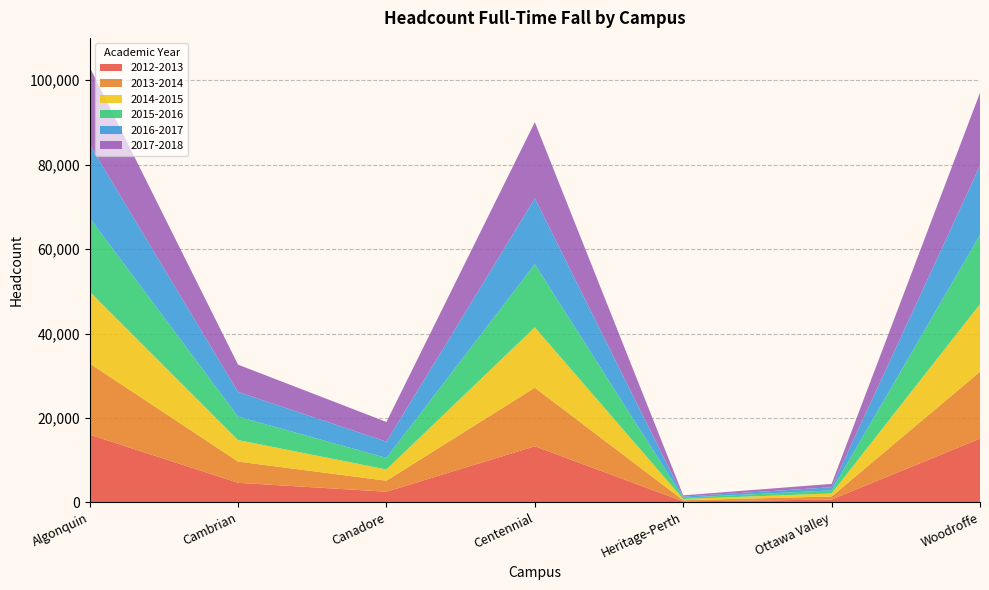

Reading right to left, list all the values displayed in this chart.

2012-2013: Woodroffe=15122	Ottawa Valley=695	Heritage-Perth=251	Centennial=13316	Canadore=2552	Cambrian=4659	Algonquin=16068
2013-2014: Woodroffe=15837	Ottawa Valley=723	Heritage-Perth=284	Centennial=13859	Canadore=2605	Cambrian=5032	Algonquin=16844
2014-2015: Woodroffe=16012	Ottawa Valley=728	Heritage-Perth=285	Centennial=14293	Canadore=2665	Cambrian=5091	Algonquin=17025
2015-2016: Woodroffe=16390	Ottawa Valley=730	Heritage-Perth=315	Centennial=14955	Canadore=2735	Cambrian=5562	Algonquin=17435
2016-2017: Woodroffe=16384	Ottawa Valley=736	Heritage-Perth=265	Centennial=15602	Canadore=3844	Cambrian=5833	Algonquin=17385
2017-2018: Woodroffe=17253	Ottawa Valley=794	Heritage-Perth=284	Centennial=18024	Canadore=4665	Cambrian=6460	Algonquin=18331